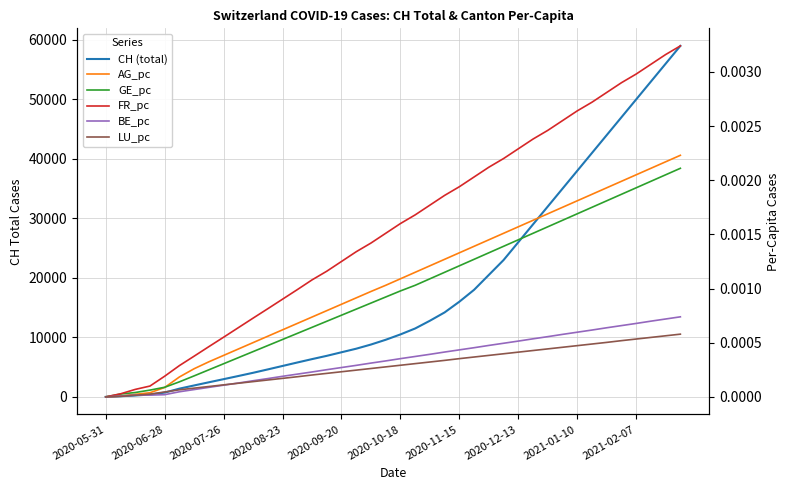

What are all the series names shown in the legend?

CH (total), AG_pc, GE_pc, FR_pc, BE_pc, LU_pc